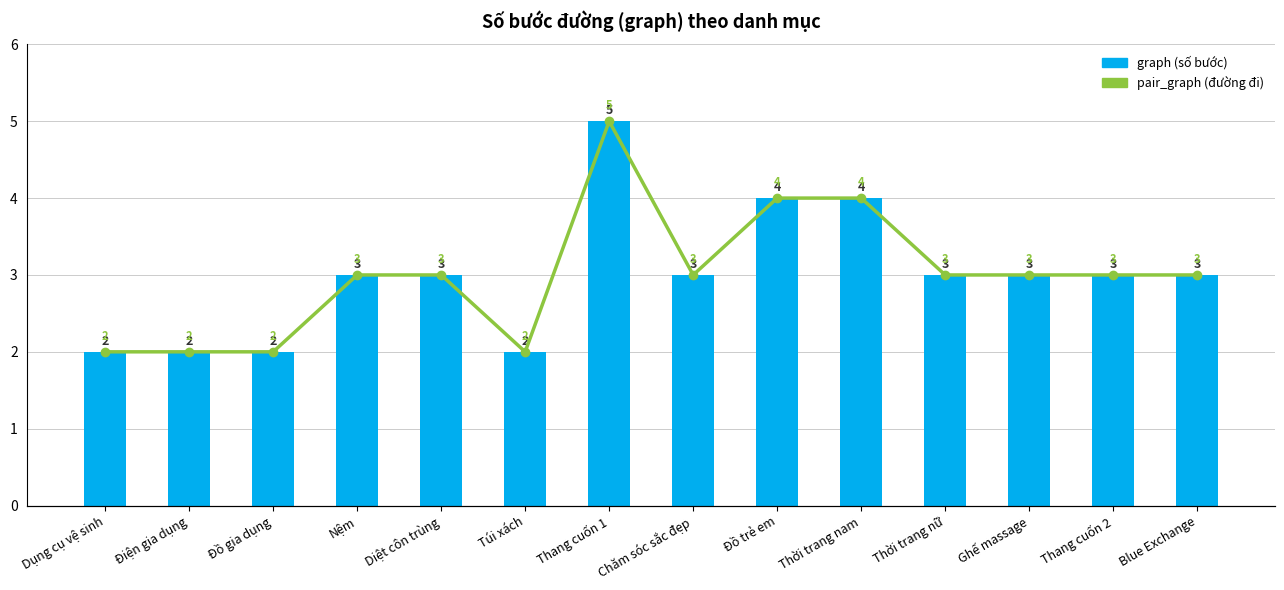

What is the lowest value of the graph (số bước) series?

2